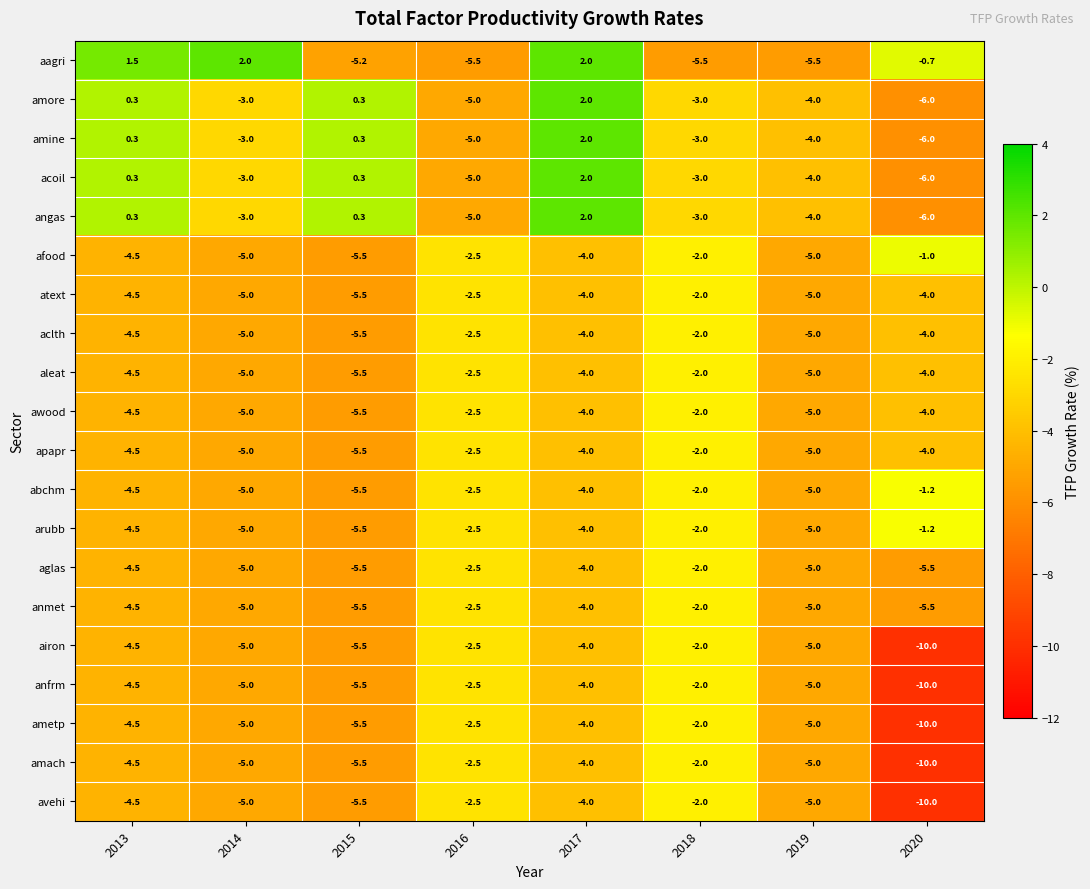

Is it true that apapr equals -4.0 at 2017?

True